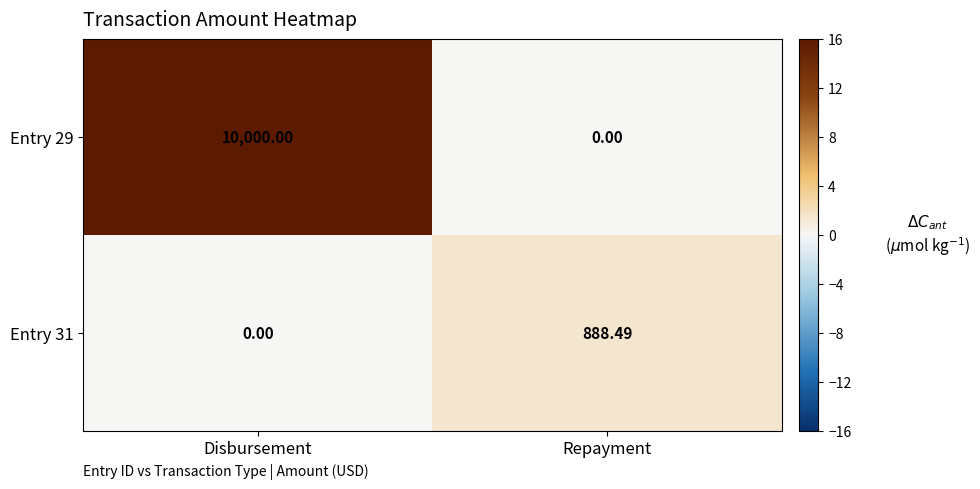

Is the value of Entry 29 at Disbursement greater than the value of Entry 31 at Disbursement?

Yes